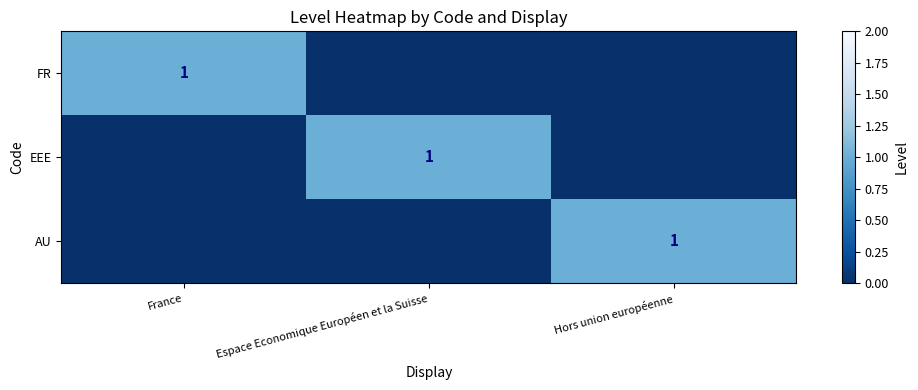

What is the difference between the maximum and minimum values in the AU series?

1